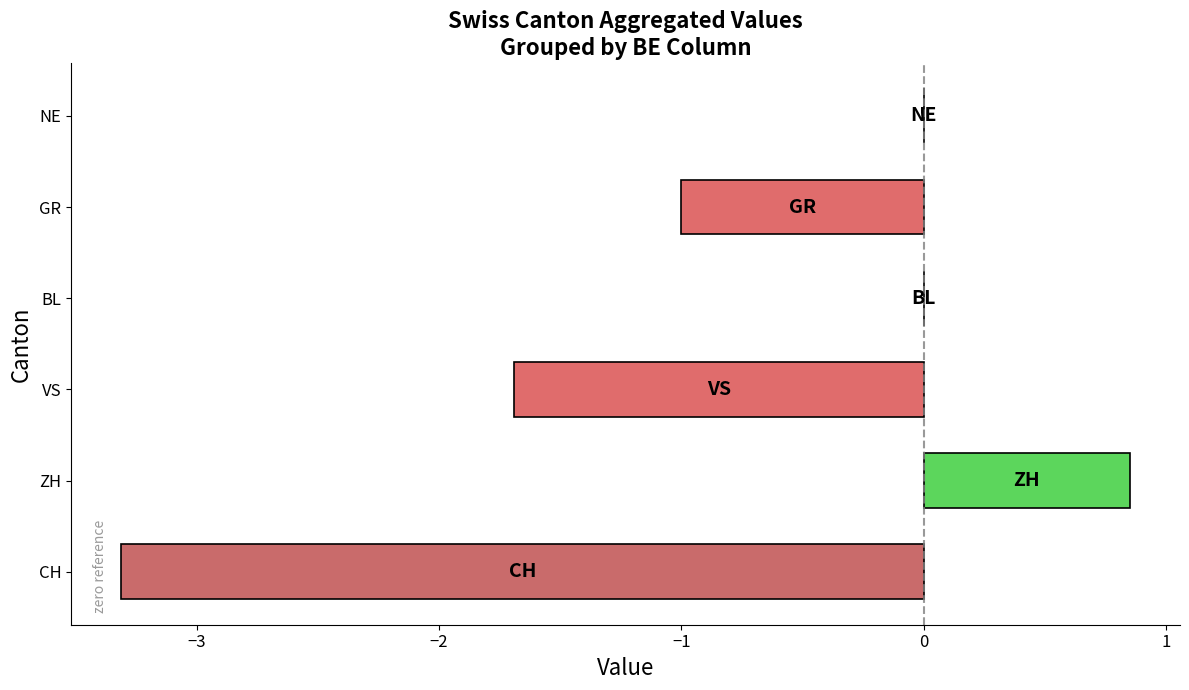

True or false: the data shows -2.3 at CH.

False